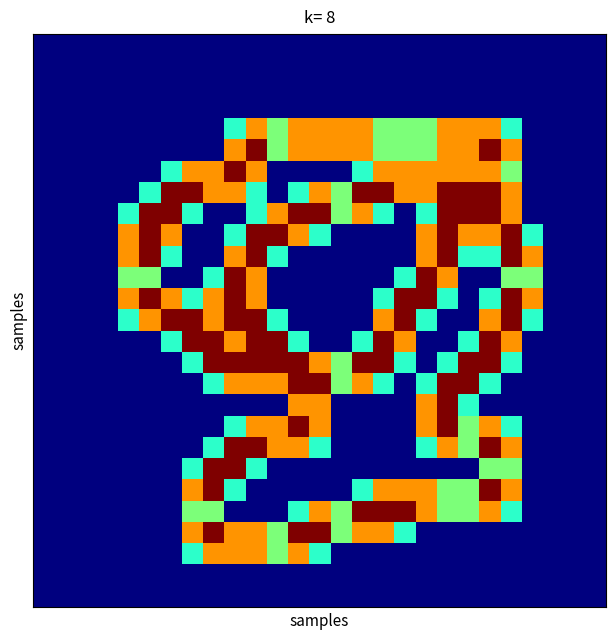

How many data points does each series have?

27